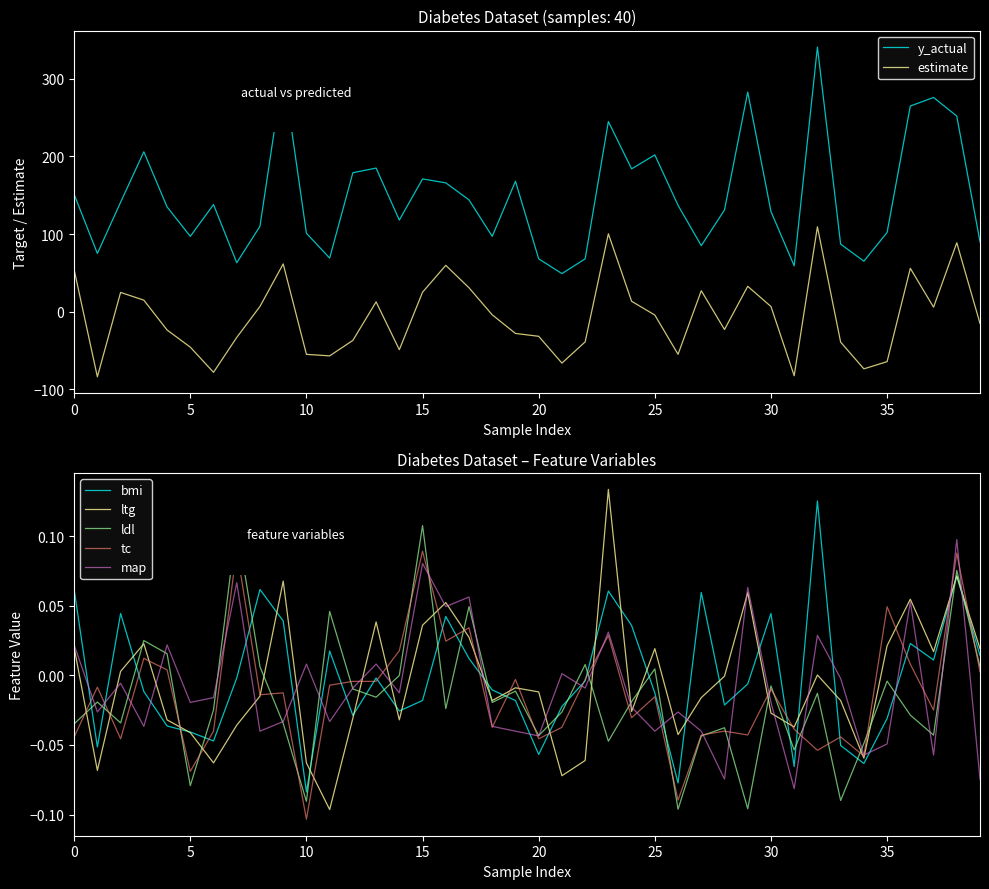

What is the sum of all estimate values?

-261.5